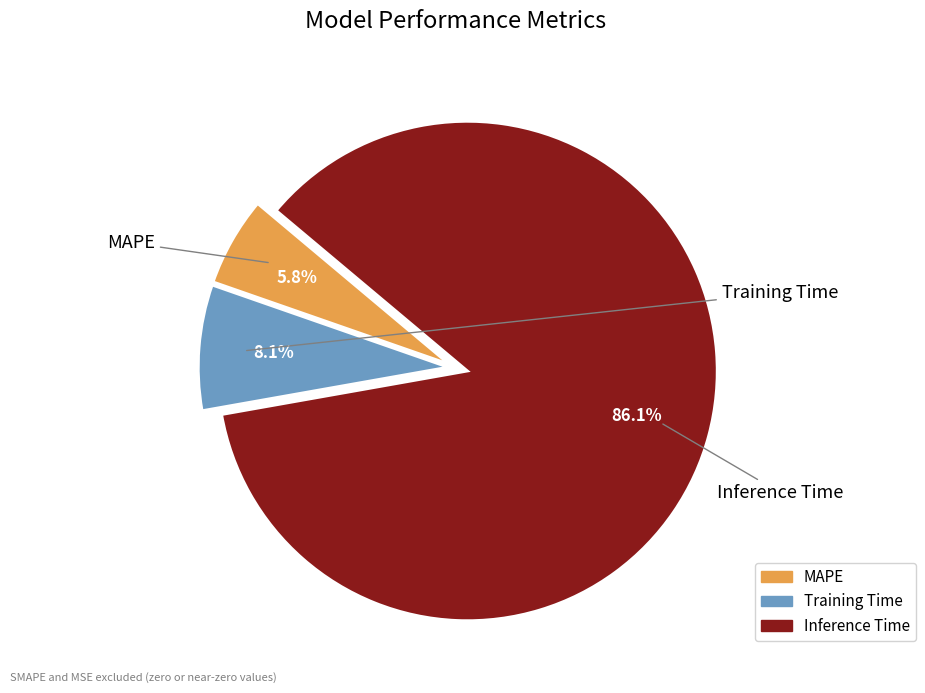

Rank the categories by value from highest to lowest.

Inference Time, Training Time, MAPE